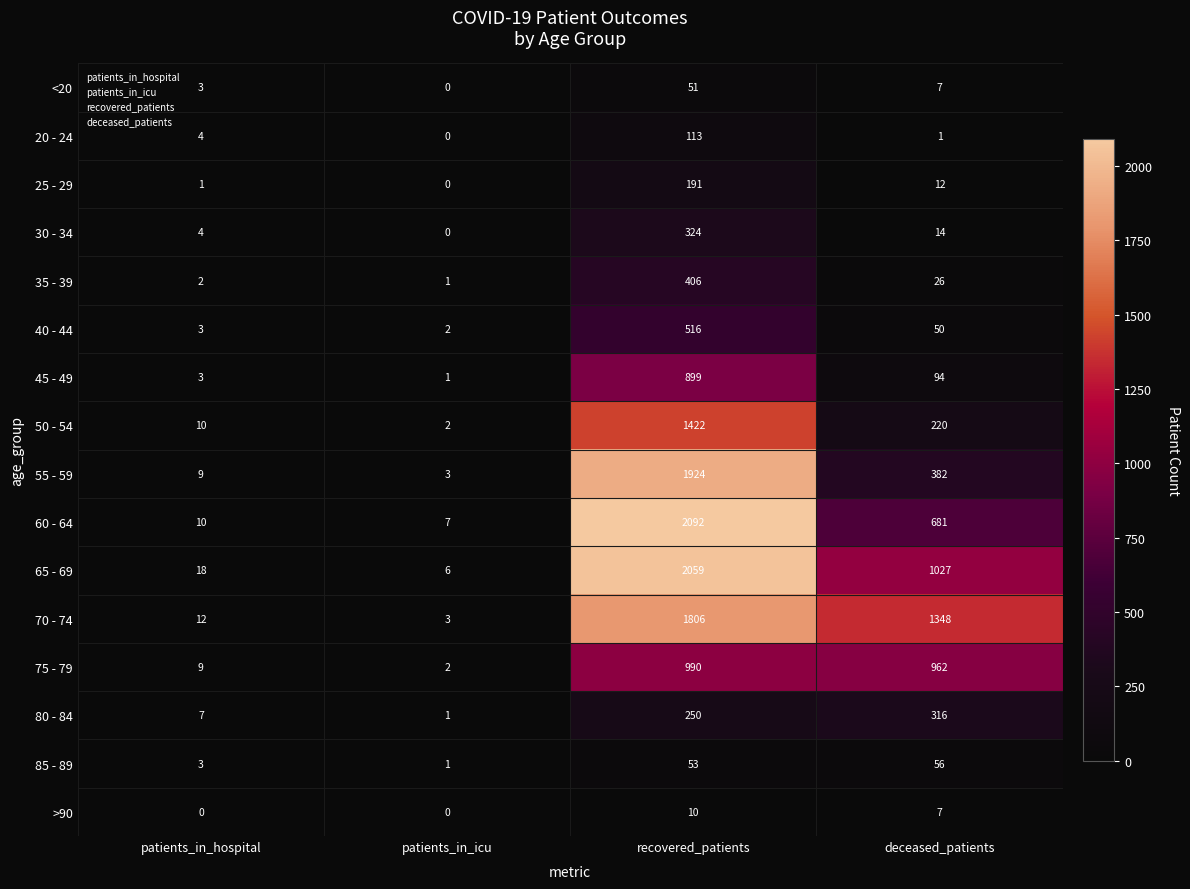

At which label is <20 closest to 25?

deceased_patients